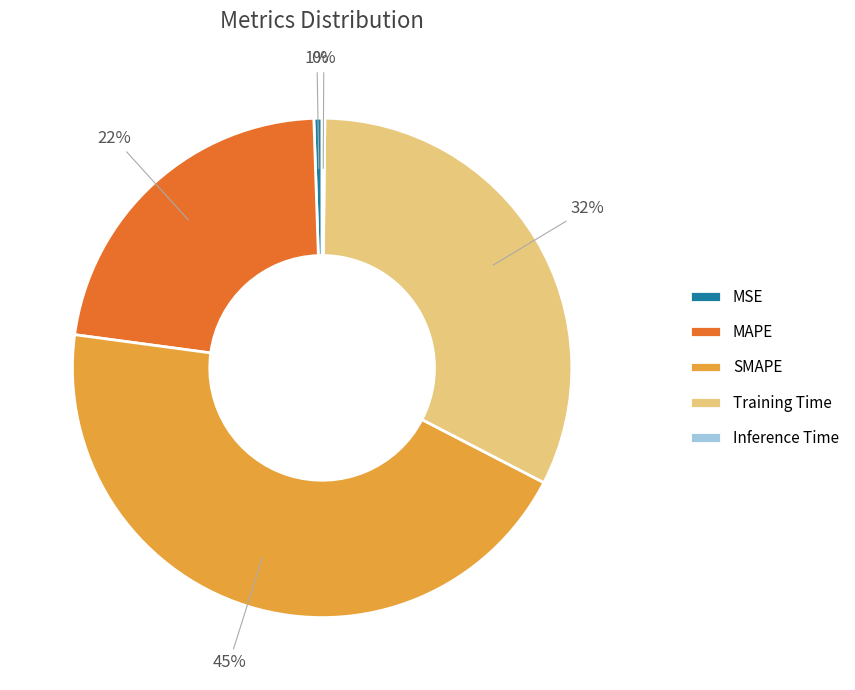

Combined, do Training Time and MAPE account for over 50%?

Yes